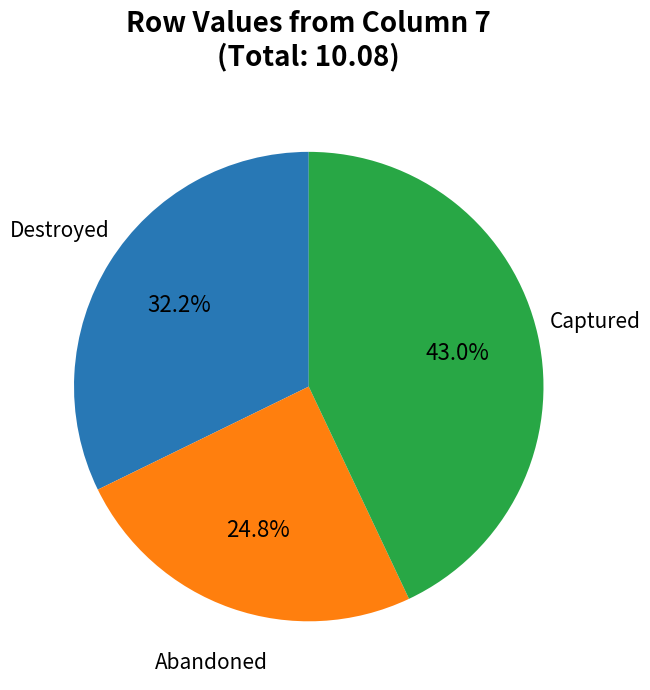

Approximately how many times larger is the value at Destroyed compared to Abandoned?

1.3